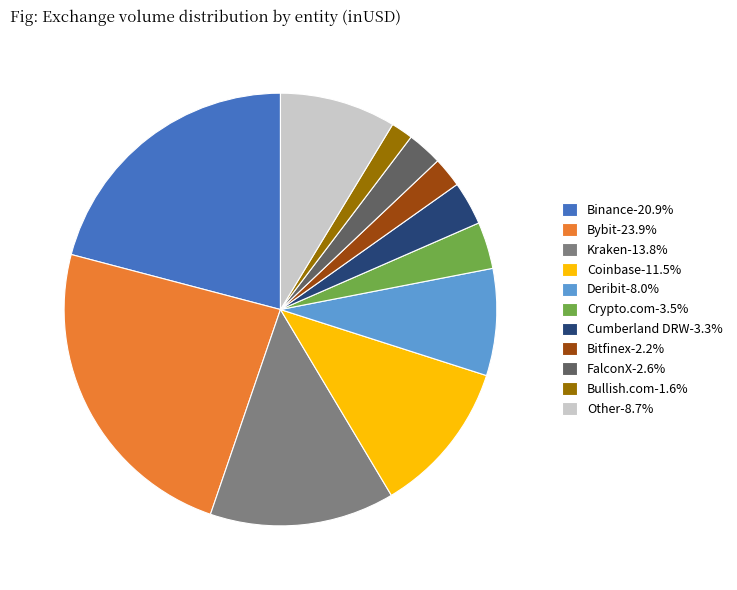

Is there any slice that represents more than half of the pie?

No